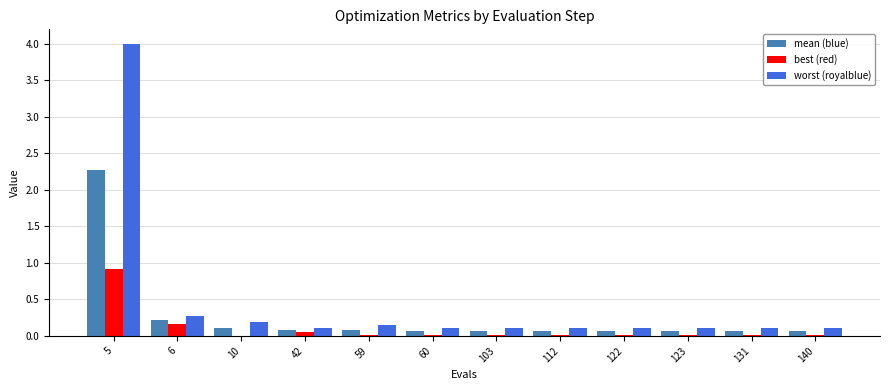

What is the greatest value displayed?

4.0